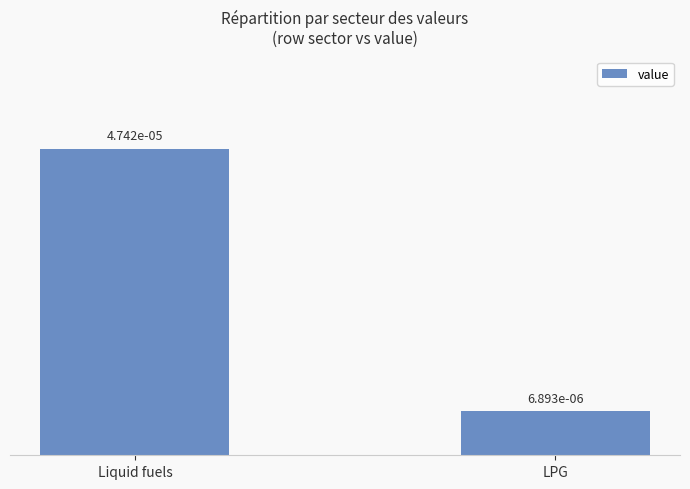

Is it true that the value at Liquid fuels is 0.0?

False